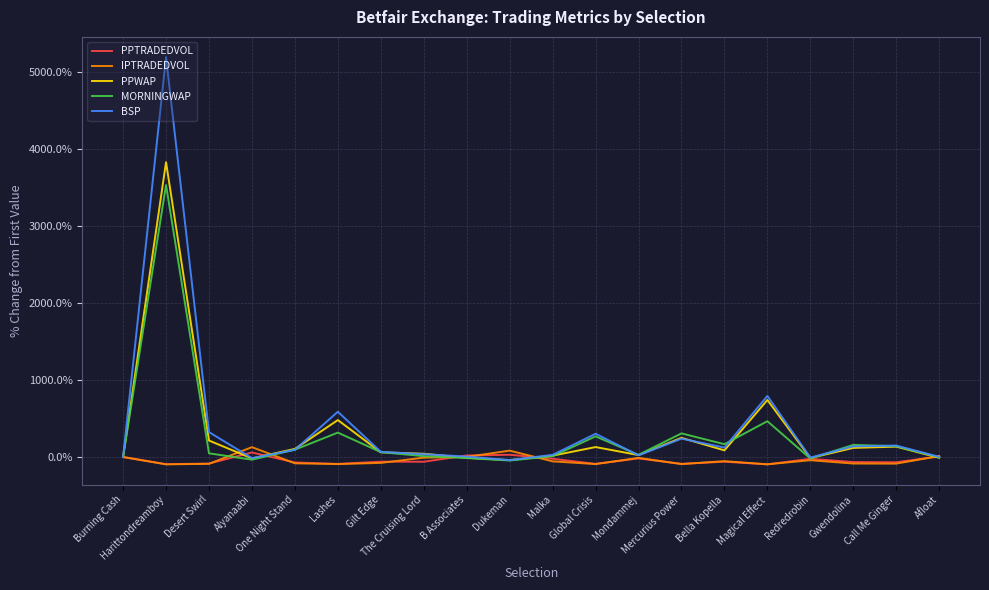

What is the greatest value displayed?

5191.0